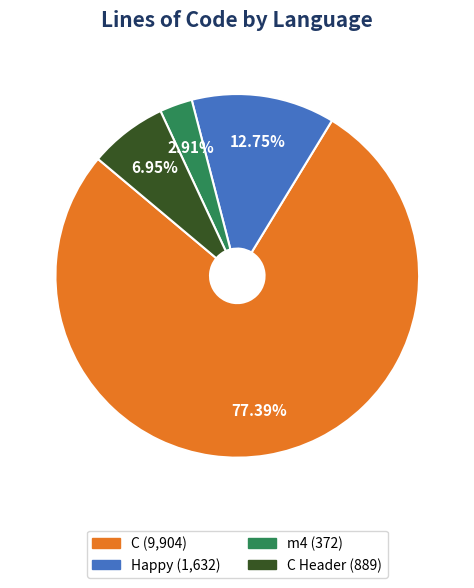

Is there any slice that represents more than half of the pie?

Yes